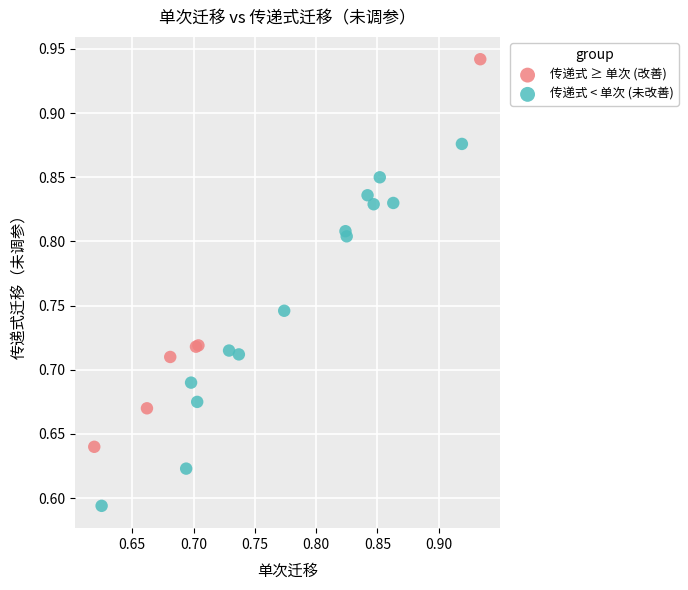

Which series contains the highest Y value?

传递式 ≥ 单次 (改善)